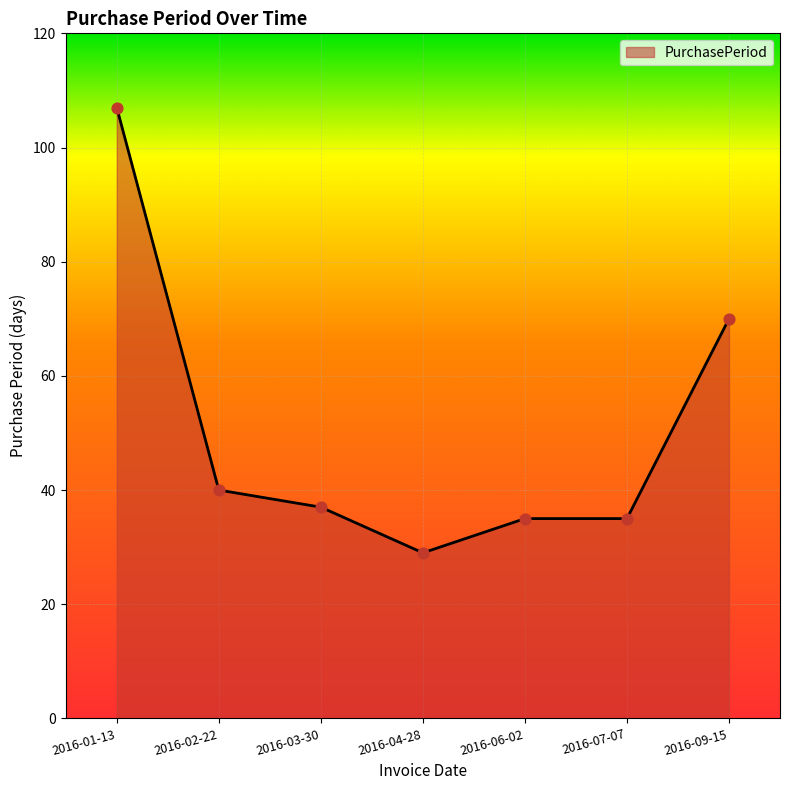

What is the ratio of the value at 2016-06-02 to the value at 2016-04-28?

1.2